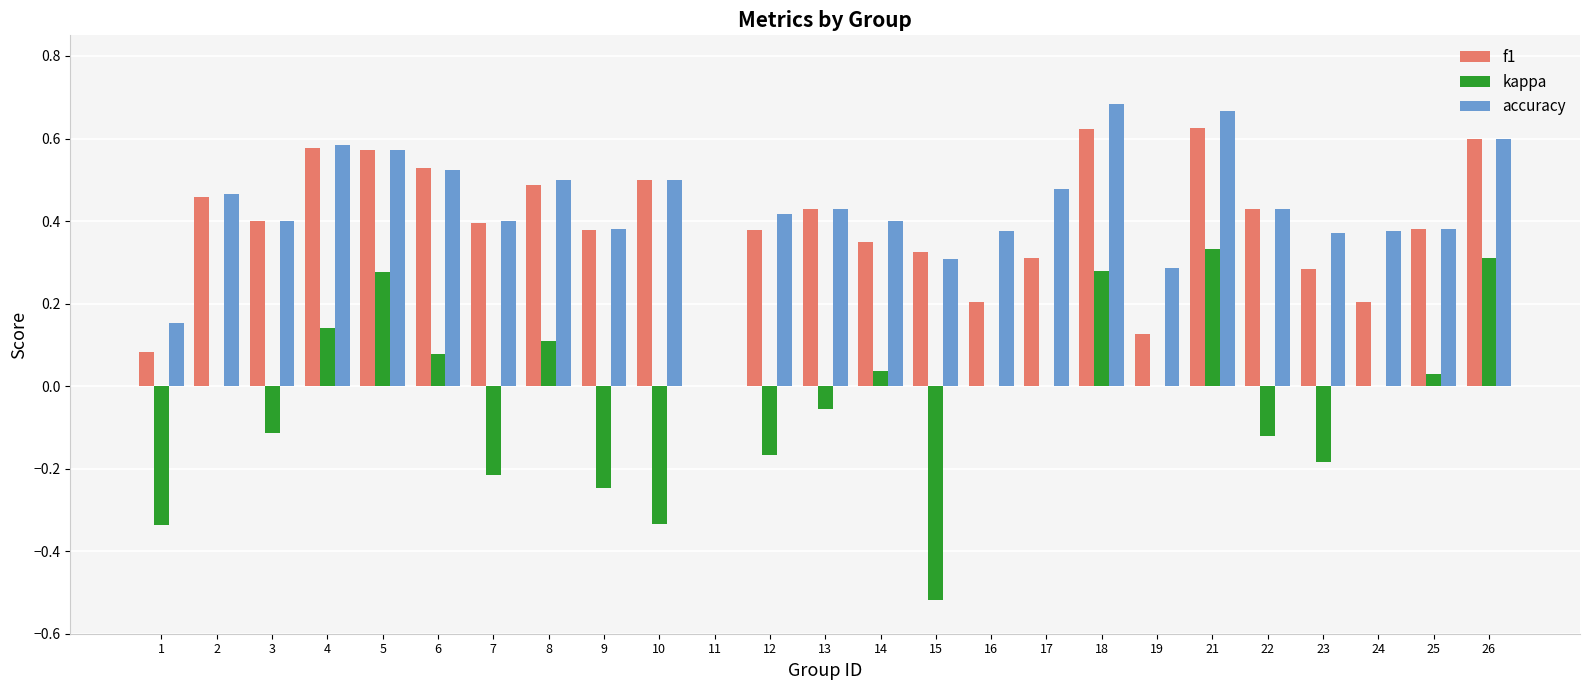

What are all the series names shown in the legend?

f1, kappa, accuracy